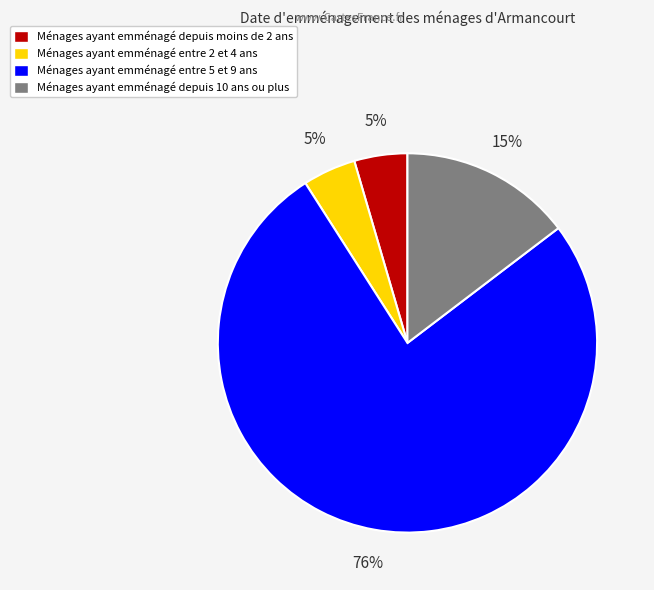

How many segments does this pie chart have?

4